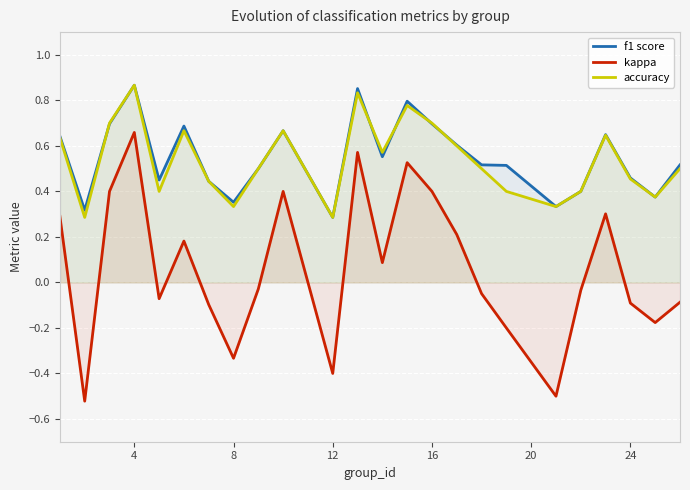

The f1 score series shows 0.7 at 16. True or false?

True